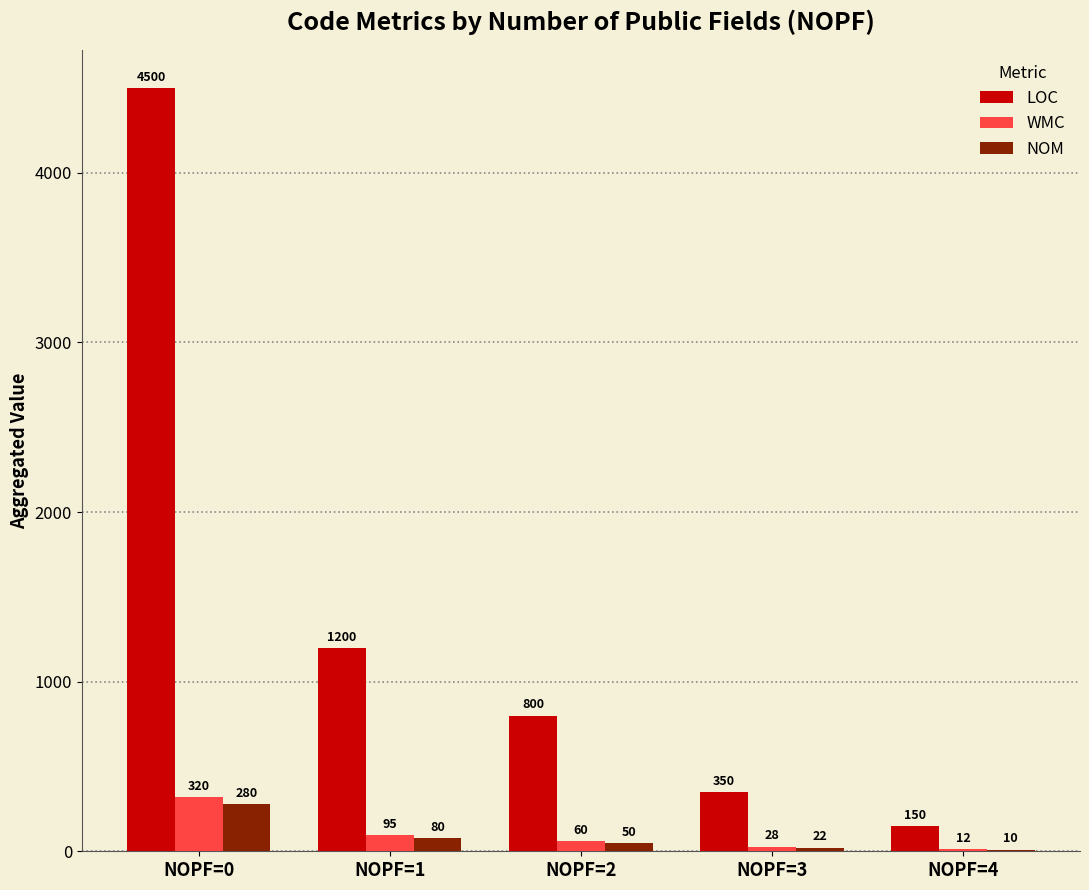

At which category is the sum across all series the highest?

NOPF=0